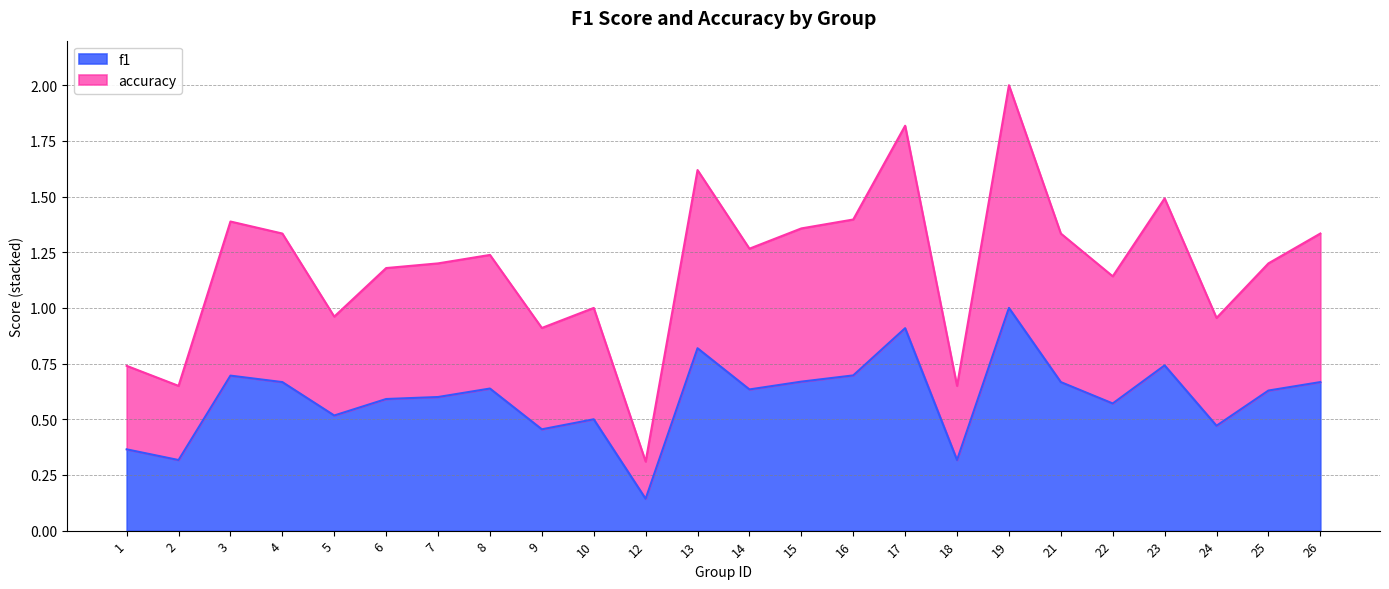

What is the highest value of the f1 series?

1.0